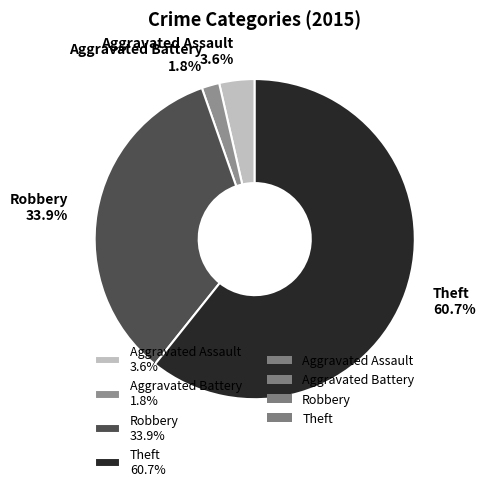

Which has a higher value, Robbery or Theft?

Theft